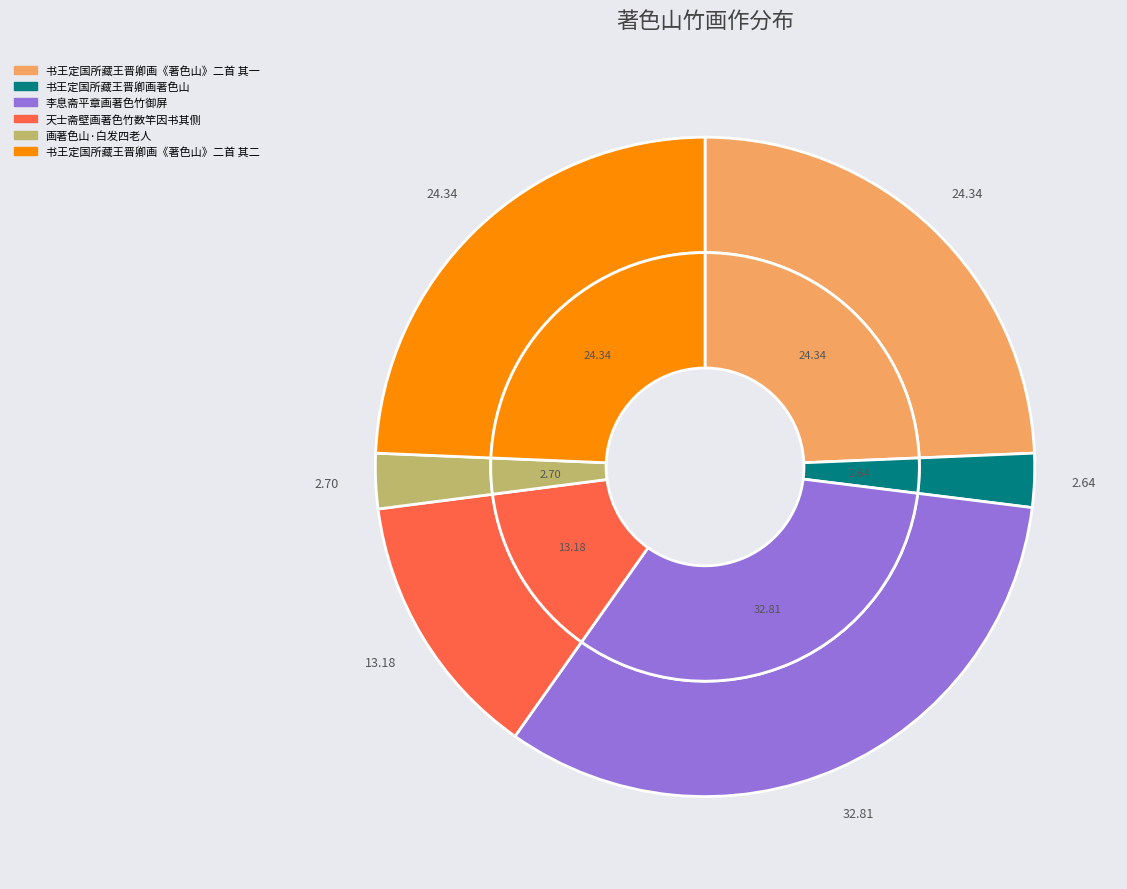

What is the ratio of the value at 书王定国所藏王晋卿画著色山 to the value at 画著色山·白发四老人?

1.0